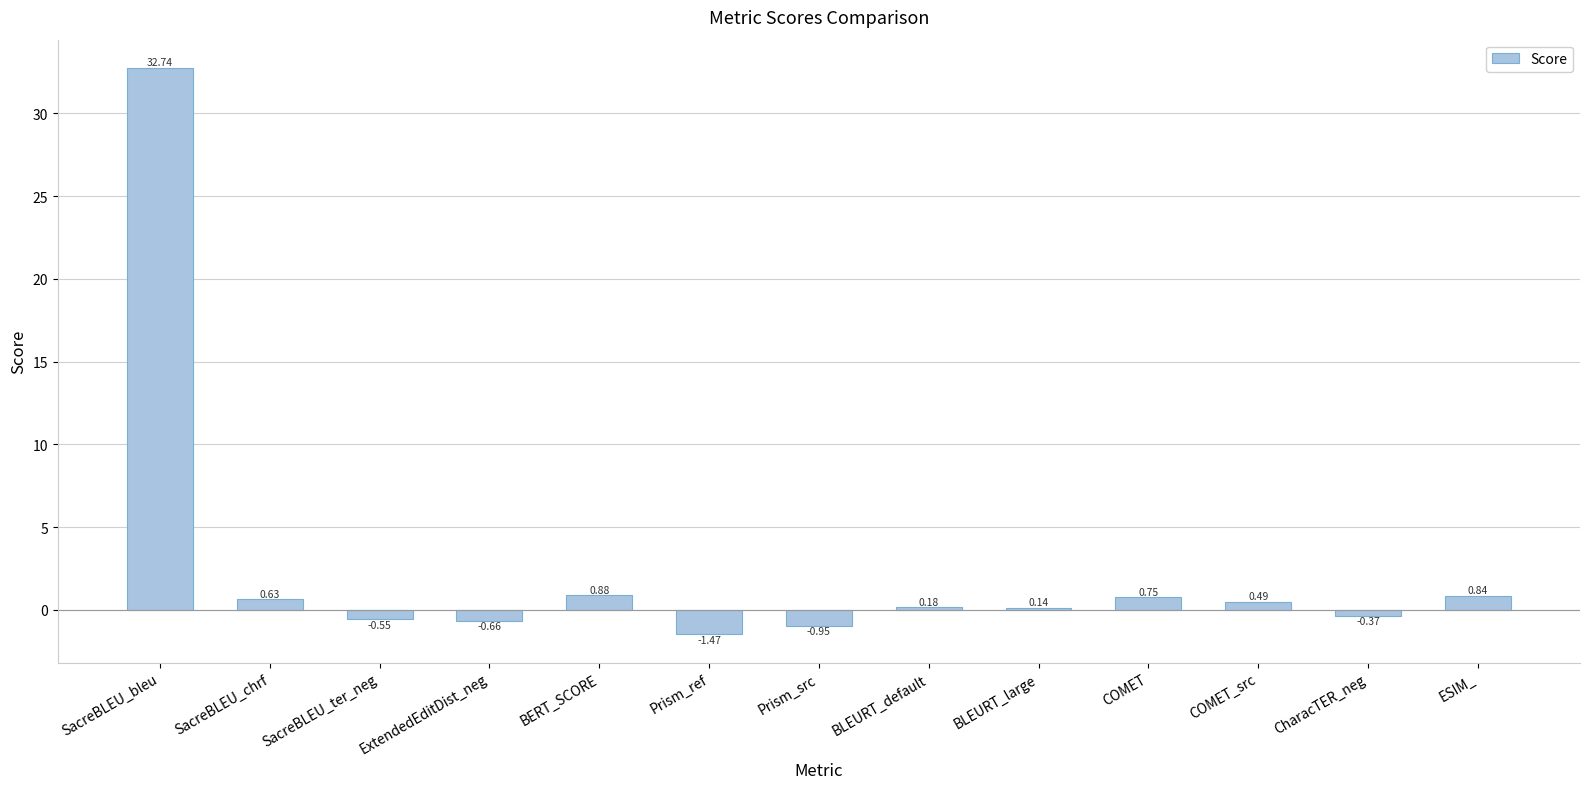

What is the difference between the values at ESIM_ and Prism_src?

1.8